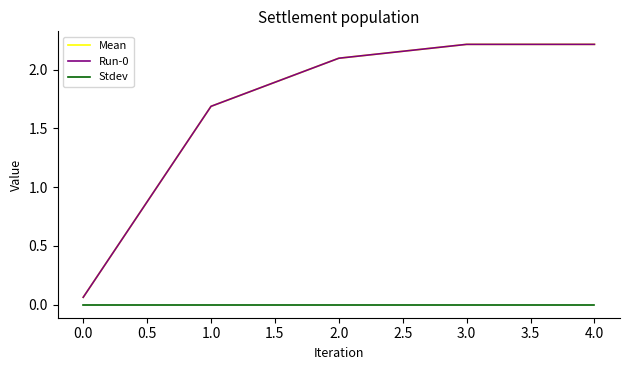

Does the chart display data point markers on the line(s)?

No